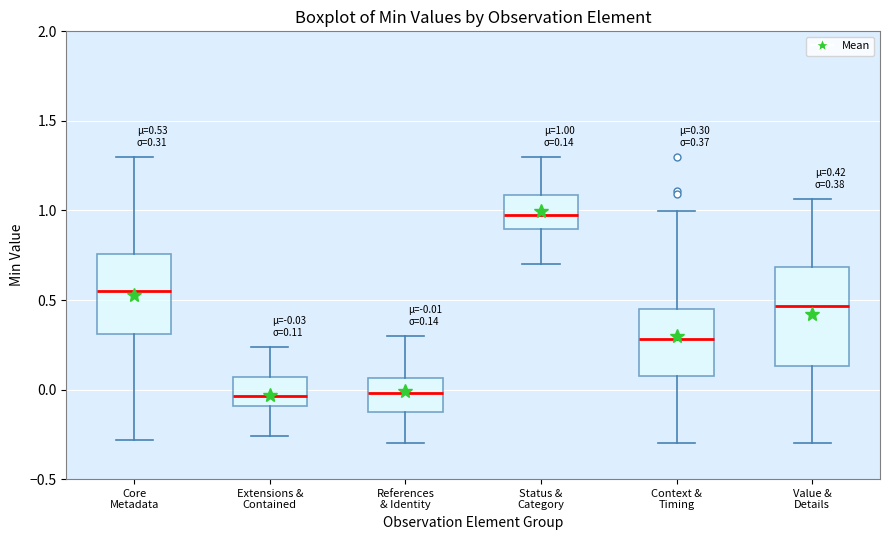

Comparing the boxes themselves (not the whiskers), which one is the tallest?

Value & Details